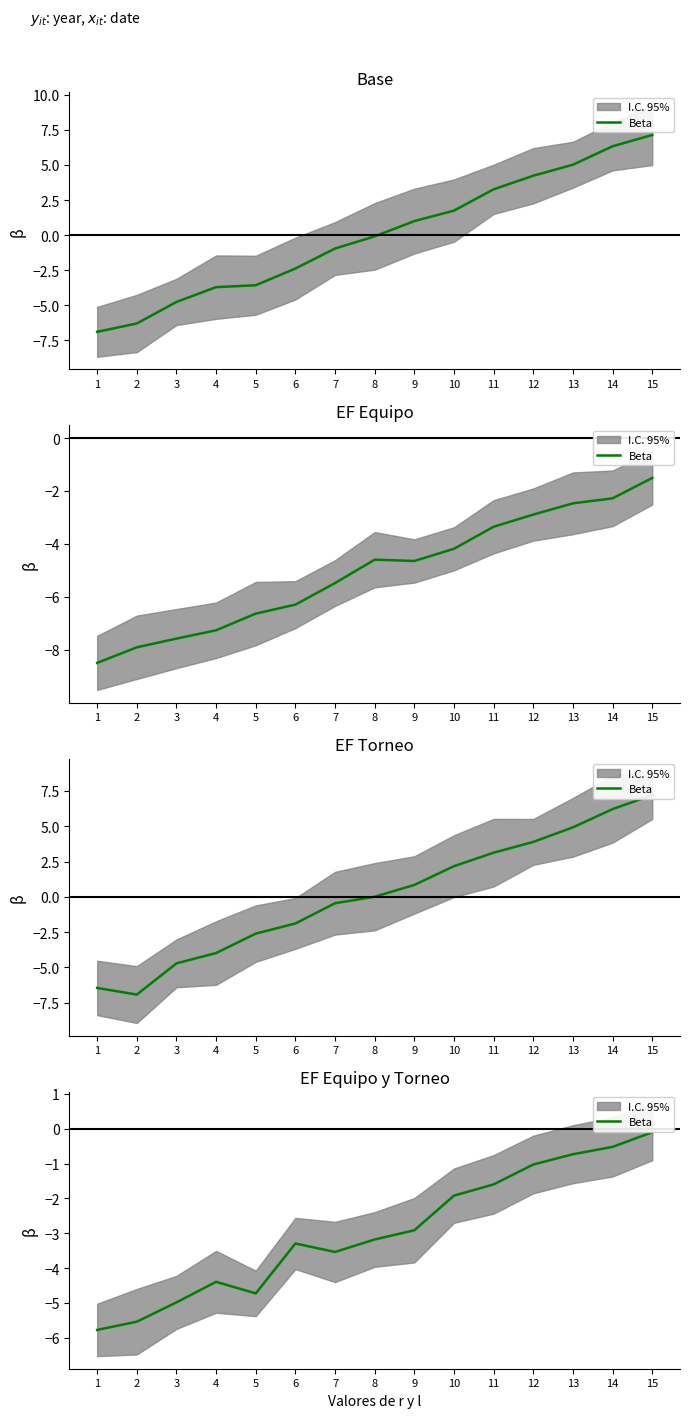

What is the change in value from 2 to 10?

+3.6